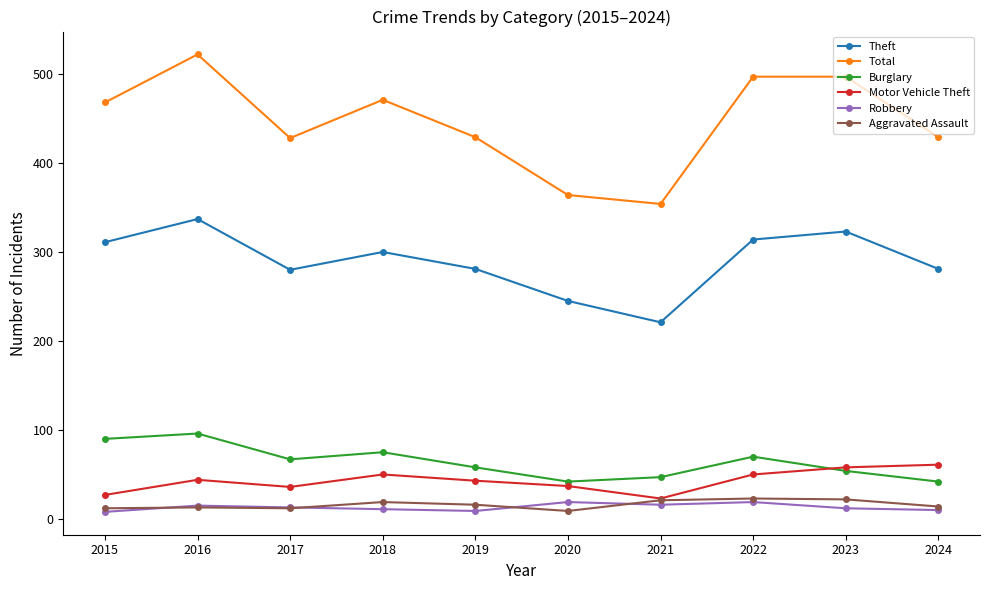

How many categories are shown in the chart?

10